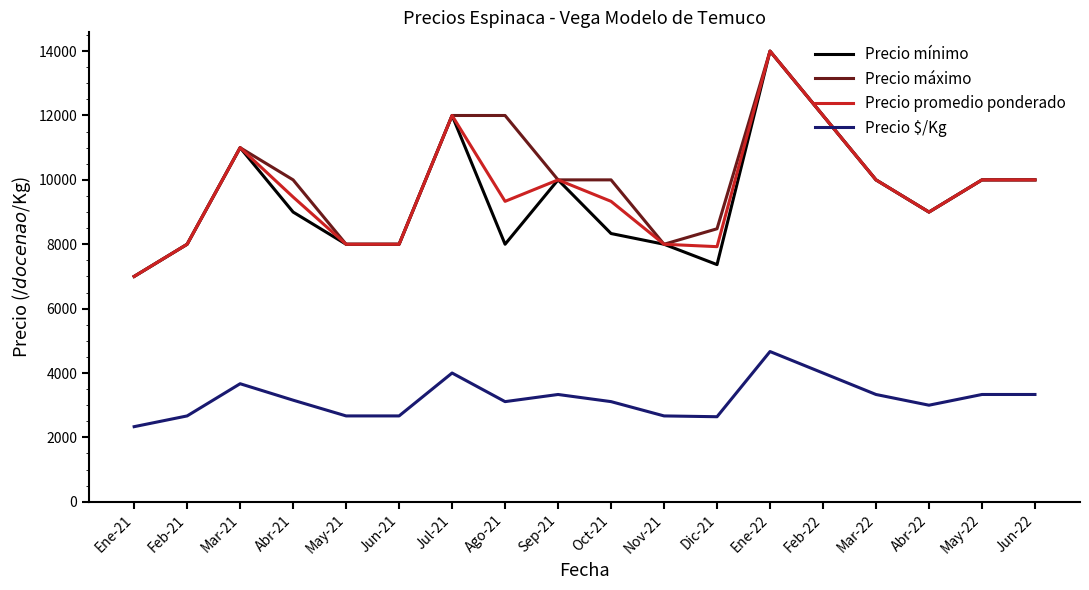

True or false: Precio $/Kg and Precio promedio ponderado cross at least once.

False